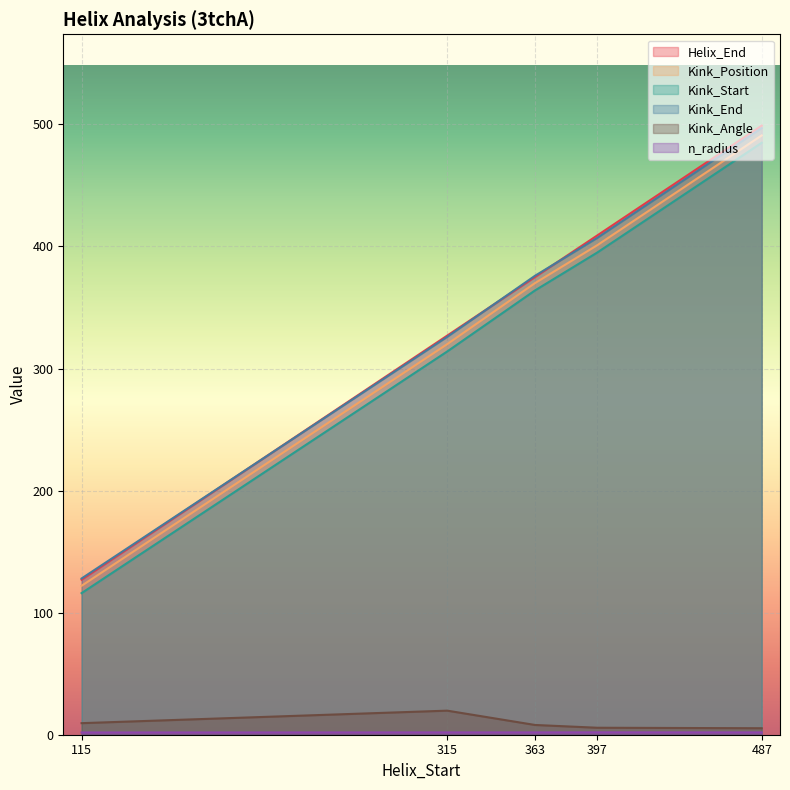

True or false: Kink_Position and Kink_Start cross at least once.

False